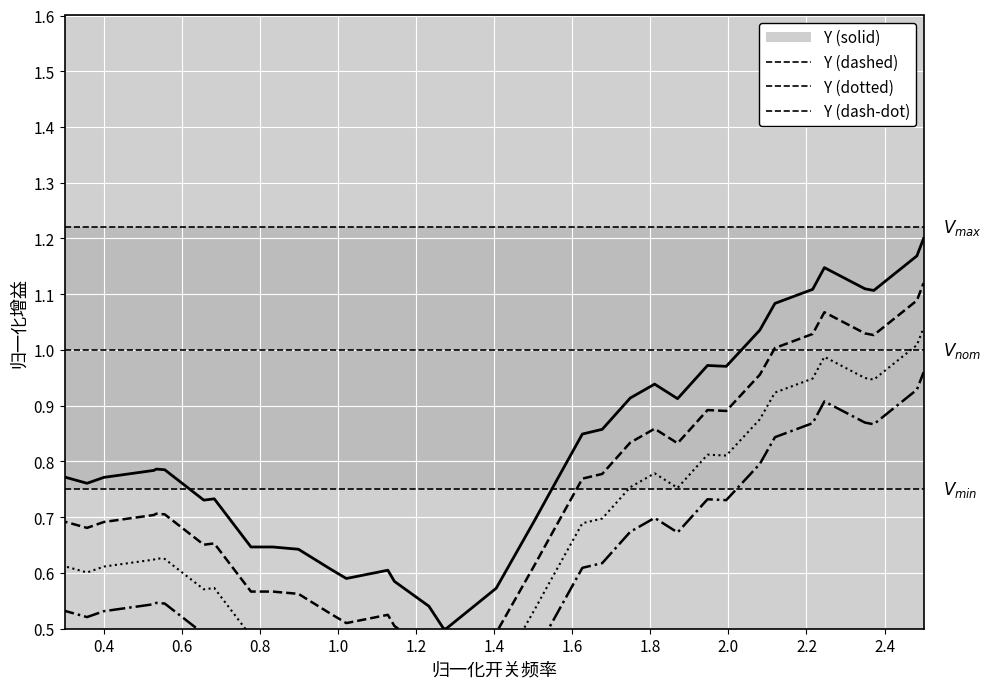

Is this an area chart (filled region under the line)?

No